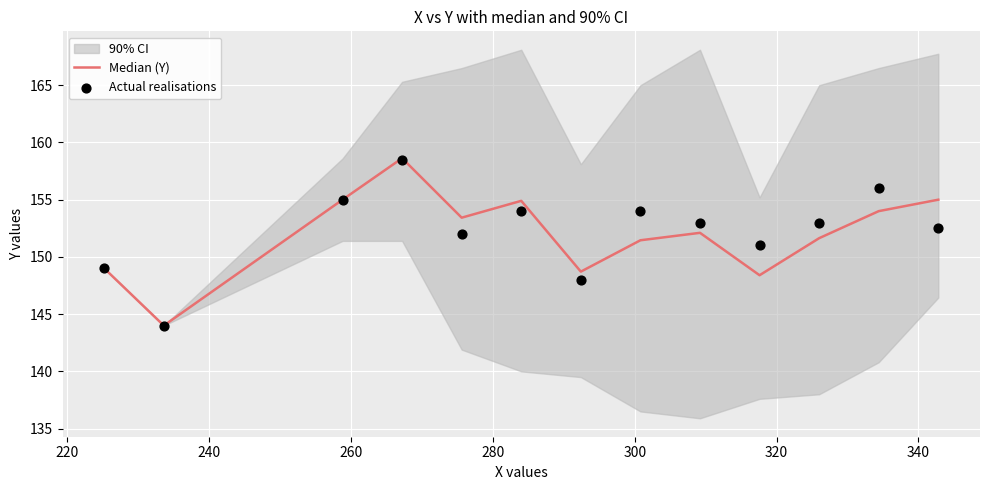

Which series has the widest spread of Y values?

Median (Y)